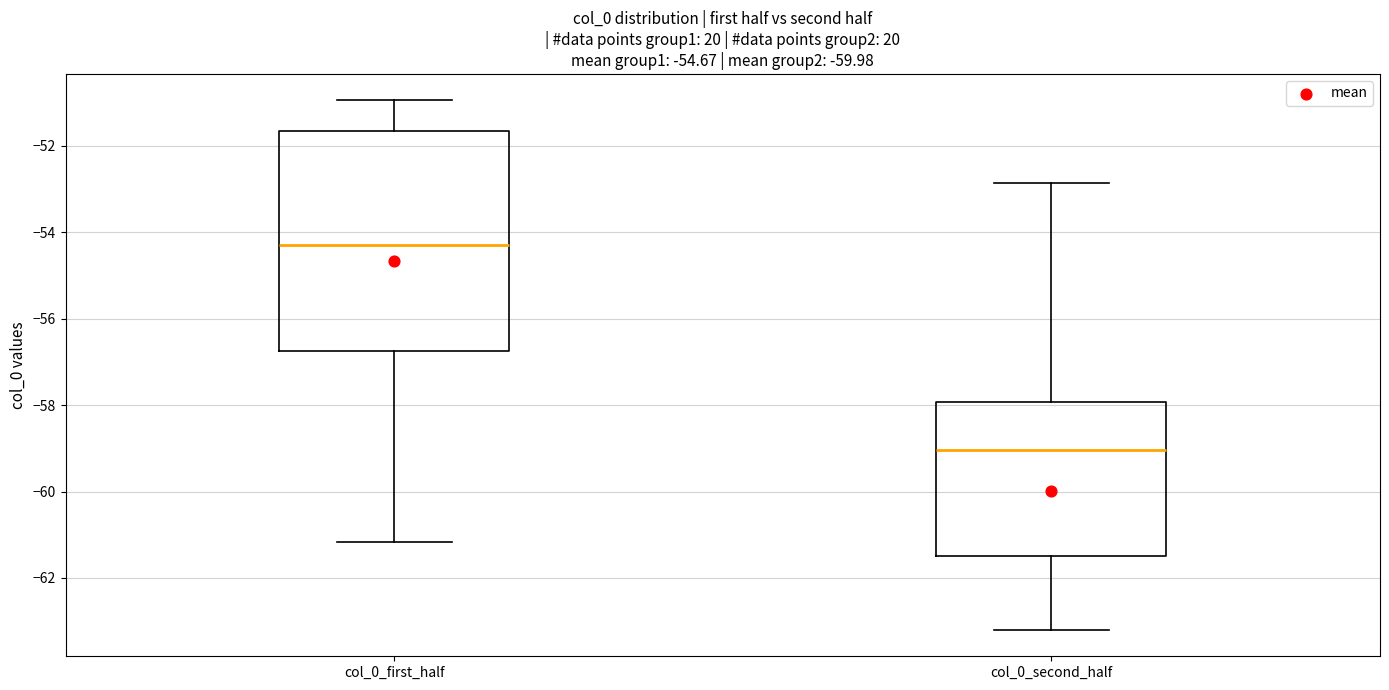

Which box is the tallest, from its lower edge to its upper edge?

col_0_first_half